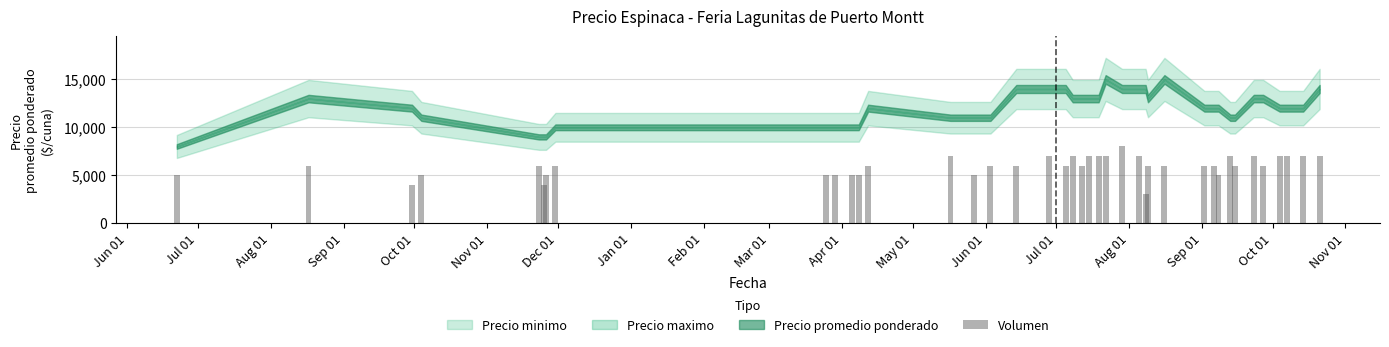

Does the chart contain any negative values?

No